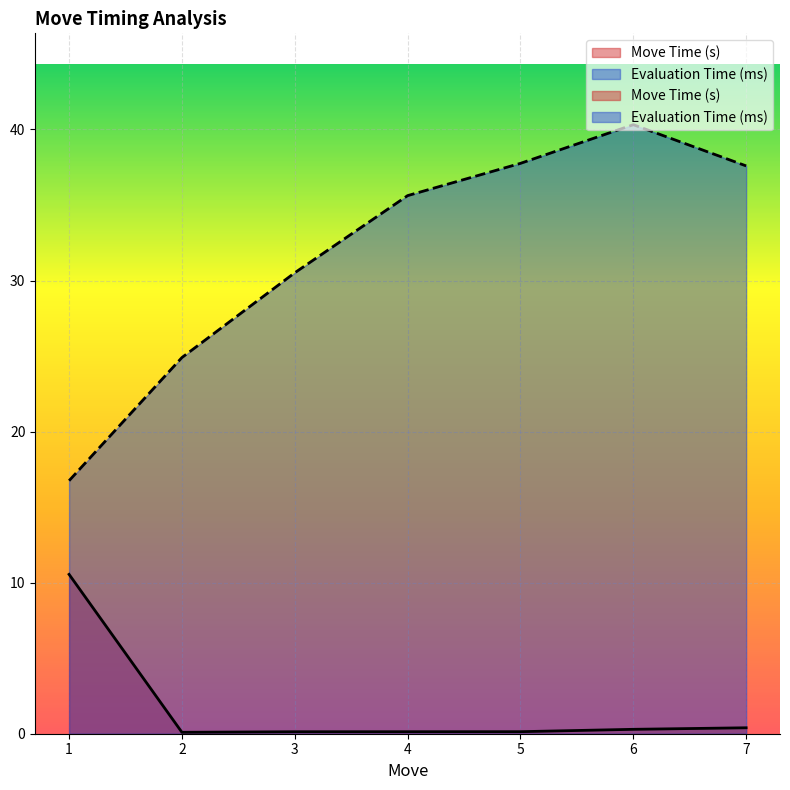

Reading left to right, transcribe all the data shown in this chart.

Move Time (s): 10.5	0.1	0.1	0.1	0.1	0.3	0.4
Evaluation Time (ms): 16.7	24.9	30.5	35.6	37.8	40.3	37.6